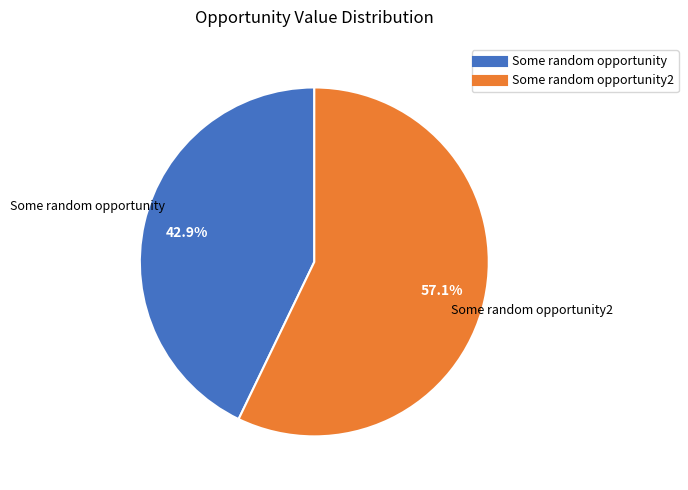

Is there any slice that represents more than half of the pie?

Yes